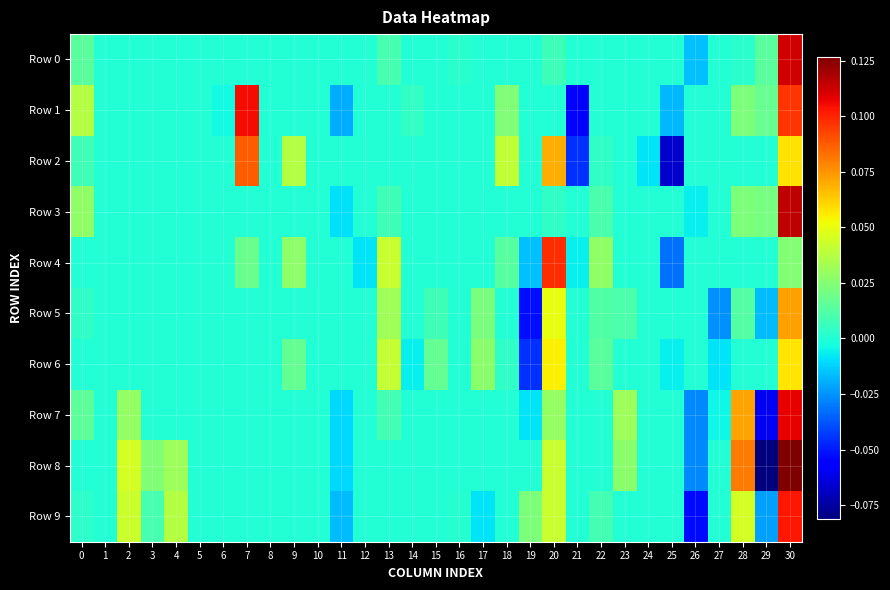

At how many categories does at least one series exceed 0?

19